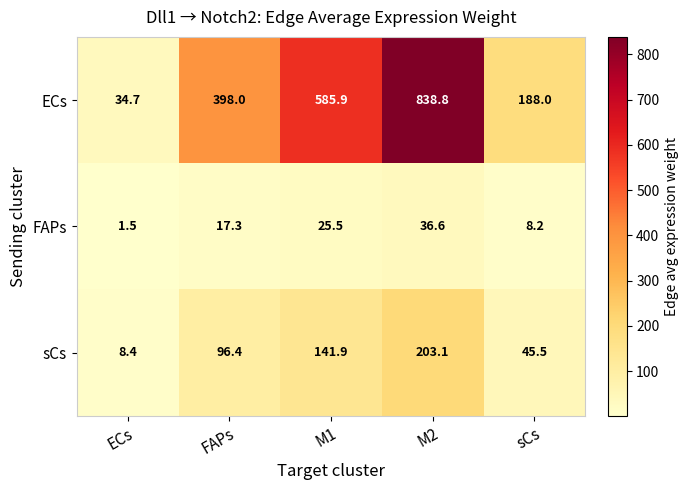

What is the difference between the ECs values at M1 and FAPs?

187.9